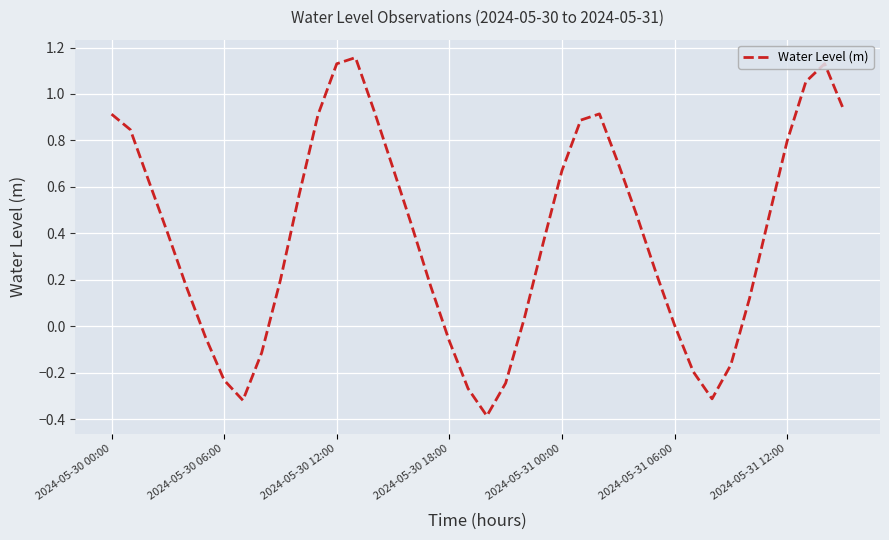

What is the difference between the maximum and minimum values?

1.5